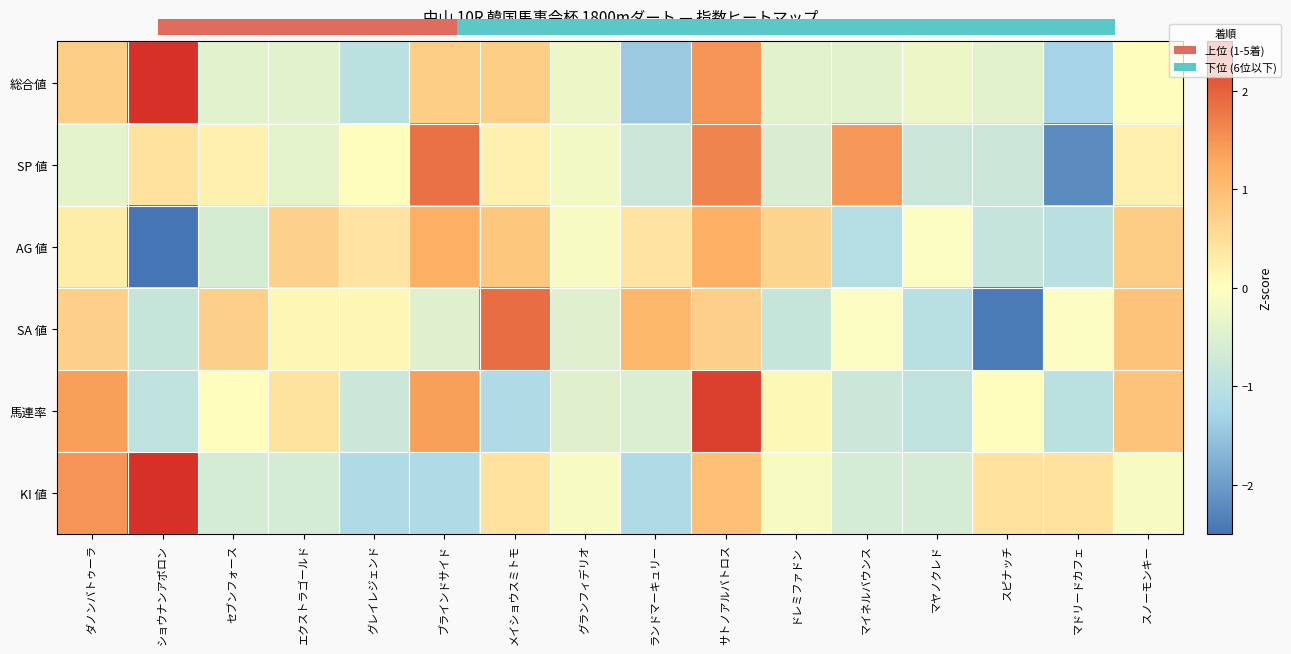

Reading right to left, transcribe all the data shown in this chart.

総合値: スノーモンキー=0.0	マドリードカフェ=-1.3	スピナッチ=-0.4	マヤノクレド=-0.3	マイネルバウンス=-0.4	ドレミファドン=-0.4	サトノアルバトロス=1.5	ランドマーキュリー=-1.4	グランフィデリオ=-0.3	メイショウスミトモ=0.8	ブラインドサイド=0.8	グレイレジェンド=-1.0	エクストラゴールド=-0.4	セブンフォース=-0.4	ショウナンアポロン=2.5	ダノンバトゥーラ=0.8
SP 値: スノーモンキー=0.2	マドリードカフェ=-2.2	スピナッチ=-0.8	マヤノクレド=-0.8	マイネルバウンス=1.4	ドレミファドン=-0.6	サトノアルバトロス=1.7	ランドマーキュリー=-0.8	グランフィデリオ=-0.2	メイショウスミトモ=0.2	ブラインドサイド=1.9	グレイレジェンド=0.0	エクストラゴールド=-0.4	セブンフォース=0.2	ショウナンアポロン=0.4	ダノンバトゥーラ=-0.4
AG 値: スノーモンキー=0.8	マドリードカフェ=-1.0	スピナッチ=-0.9	マヤノクレド=-0.1	マイネルバウンス=-1.1	ドレミファドン=0.7	サトノアルバトロス=1.2	ランドマーキュリー=0.4	グランフィデリオ=-0.1	メイショウスミトモ=0.9	ブラインドサイド=1.2	グレイレジェンド=0.4	エクストラゴールド=0.7	セブンフォース=-0.6	ショウナンアポロン=-2.6	ダノンバトゥーラ=0.3
SA 値: スノーモンキー=0.9	マドリードカフェ=-0.1	スピナッチ=-2.4	マヤノクレド=-1.1	マイネルバウンス=-0.1	ドレミファドン=-0.9	サトノアルバトロス=0.7	ランドマーキュリー=1.1	グランフィデリオ=-0.5	メイショウスミトモ=1.9	ブラインドサイド=-0.5	グレイレジェンド=0.1	エクストラゴールド=0.1	セブンフォース=0.7	ショウナンアポロン=-0.9	ダノンバトゥーラ=0.7
馬連率: スノーモンキー=0.9	マドリードカフェ=-1.0	スピナッチ=0.0	マヤノクレド=-0.9	マイネルバウンス=-0.8	ドレミファドン=0.1	サトノアルバトロス=2.3	ランドマーキュリー=-0.5	グランフィデリオ=-0.5	メイショウスミトモ=-1.2	ブラインドサイド=1.4	グレイレジェンド=-0.8	エクストラゴールド=0.4	セブンフォース=0.0	ショウナンアポロン=-0.9	ダノンバトゥーラ=1.4
KI 値: スノーモンキー=-0.1	マドリードカフェ=0.4	スピナッチ=0.4	マヤノクレド=-0.6	マイネルバウンス=-0.6	ドレミファドン=-0.1	サトノアルバトロス=1.0	ランドマーキュリー=-1.2	グランフィデリオ=-0.1	メイショウスミトモ=0.4	ブラインドサイド=-1.2	グレイレジェンド=-1.2	エクストラゴールド=-0.6	セブンフォース=-0.6	ショウナンアポロン=2.6	ダノンバトゥーラ=1.5